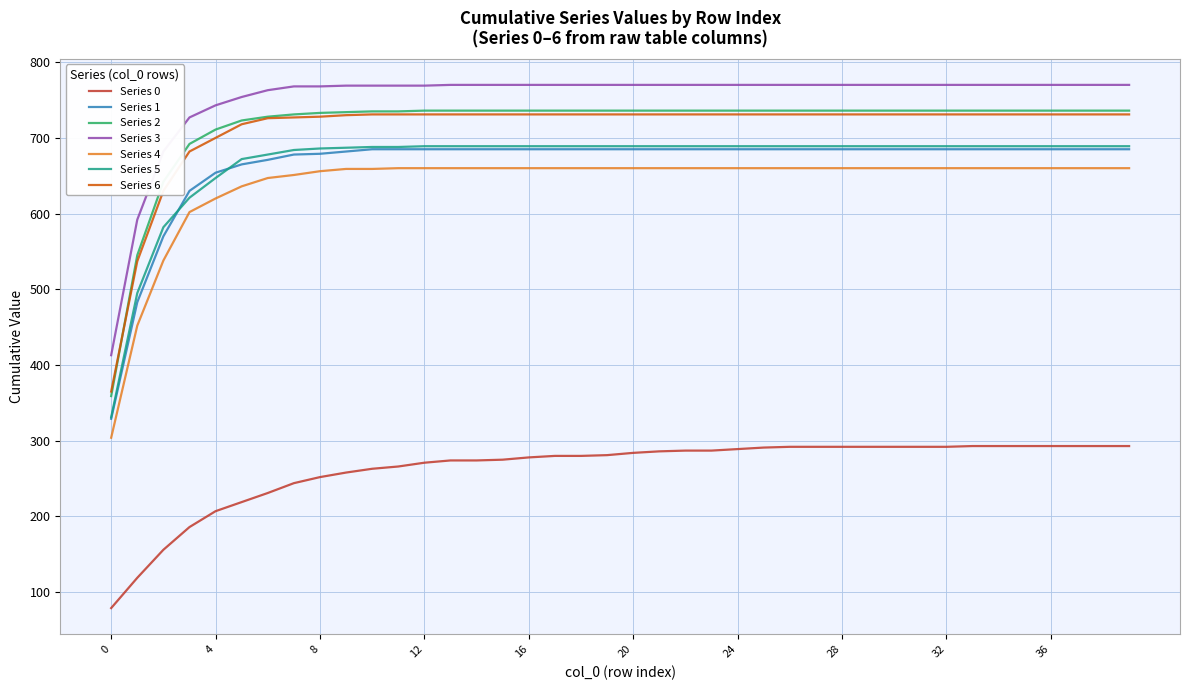

Which series has the largest total across all categories?

Series 3